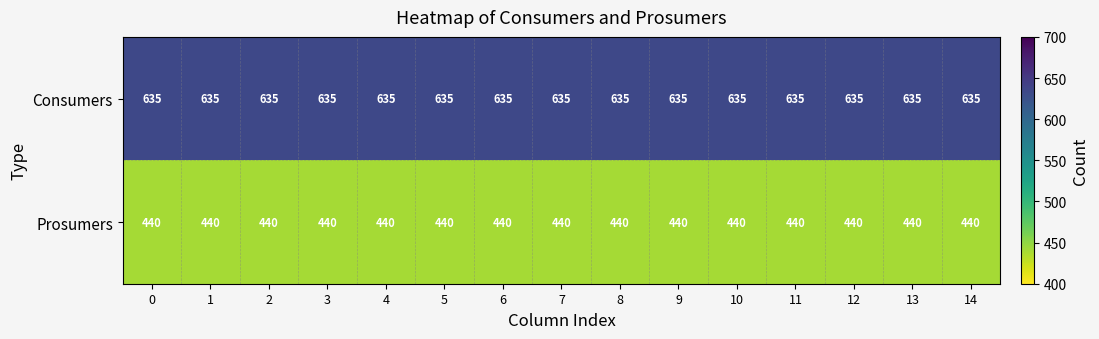

What is the difference between the highest and lowest values at 3?

195